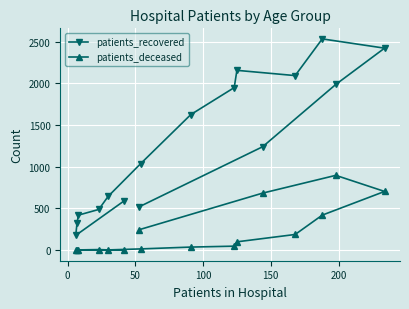

Which series has the largest range (max minus min)?

patients_recovered